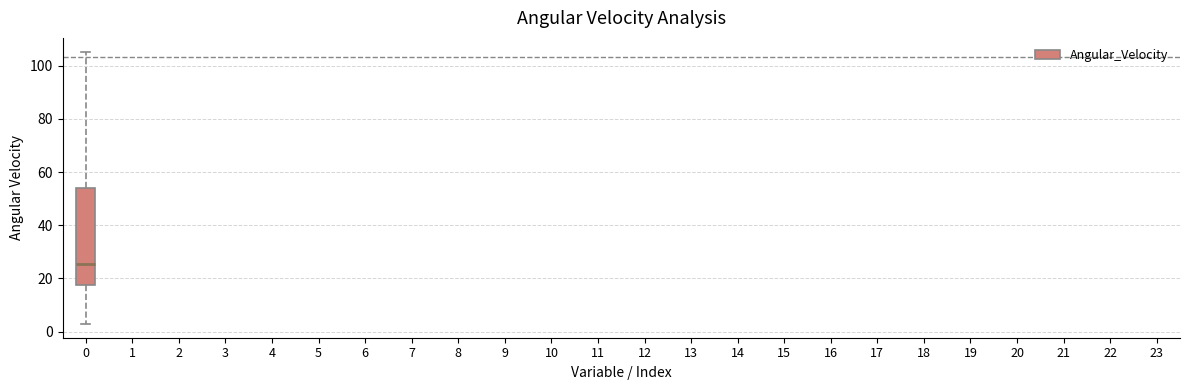

Where is the upper edge of the box at x = 0 on the y-axis? The values are not printed on the chart, so give them approximately, as read against the axis.

54